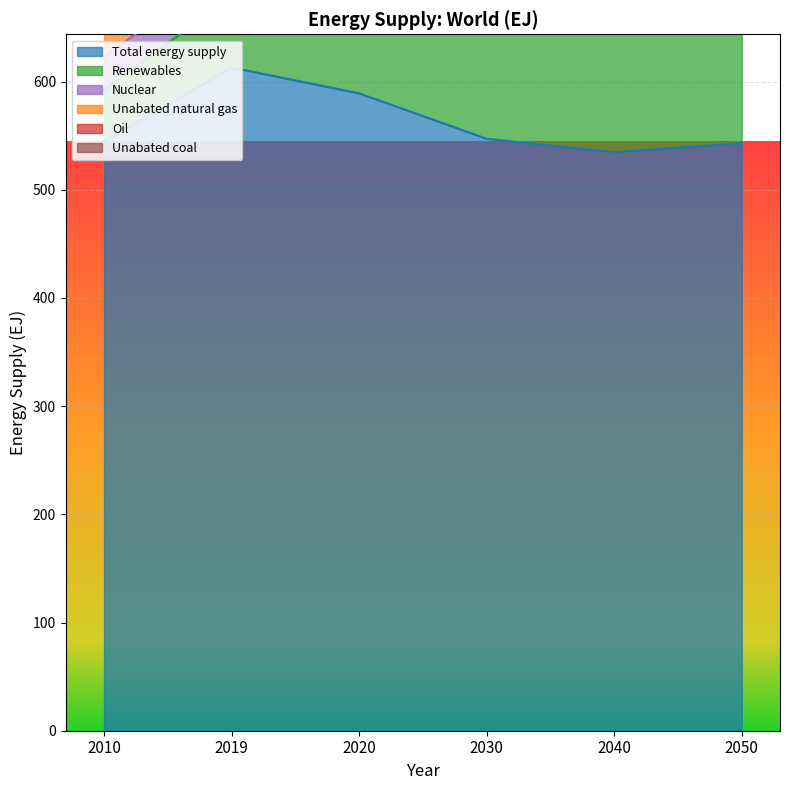

Reading right to left, transcribe all the data shown in this chart.

Total energy supply: 2050=543.0	2040=534.5	2030=547.1	2020=589.1	2019=613.0	2010=544.7
Renewables: 2050=362.1	2040=294.6	2030=166.6	2020=68.5	2019=65.8	2010=47.7
Nuclear: 2050=60.6	2040=54.3	2030=41.4	2020=29.4	2019=30.5	2010=30.1
Unabated natural gas: 2050=17.4	2040=43.6	2030=116.1	2020=138.7	2019=141.4	2010=115.1
Oil: 2050=42.2	2040=79.2	2030=137.4	2020=171.4	2019=187.9	2010=172.1
Unabated coal: 2050=3.3	2040=16.0	2030=67.5	2020=155.8	2019=162.2	2010=153.0